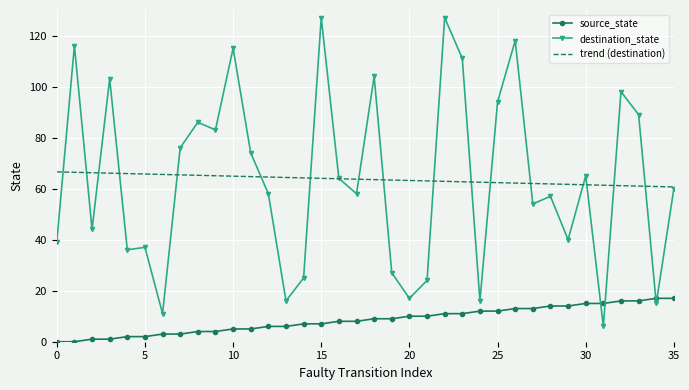

Which series has the widest spread of values?

destination_state